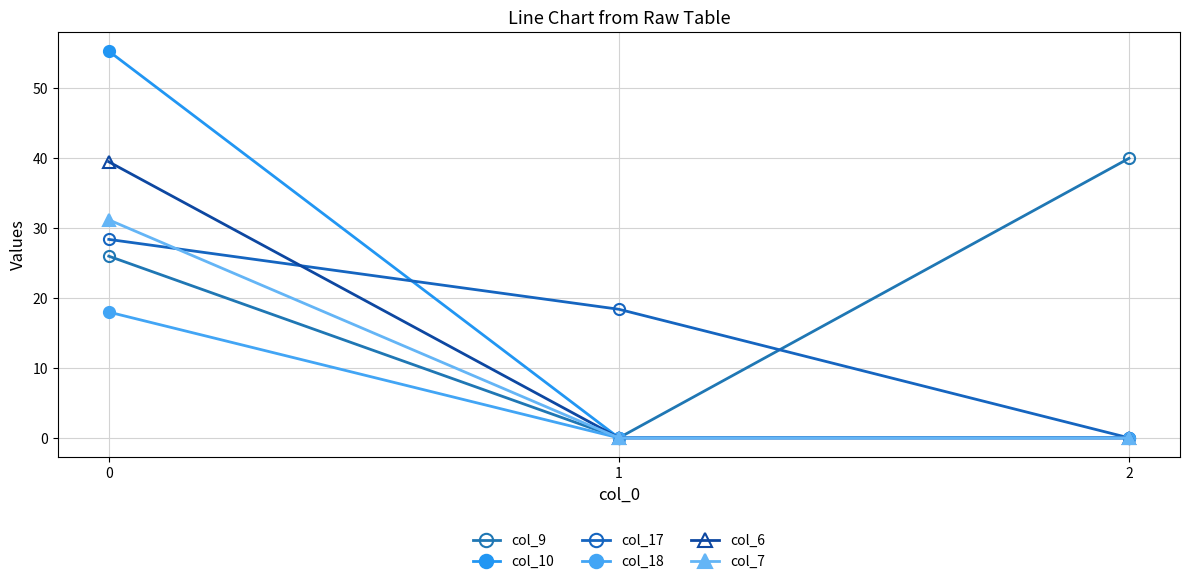

Reading left to right, what are all the values shown in this chart?

col_9: 26.0	0.0	40.0
col_10: 55.3	0.0	0.0
col_17: 28.4	18.4	0.0
col_18: 18.0	0.0	0.0
col_6: 39.5	0.0	0.0
col_7: 31.2	0.0	0.0